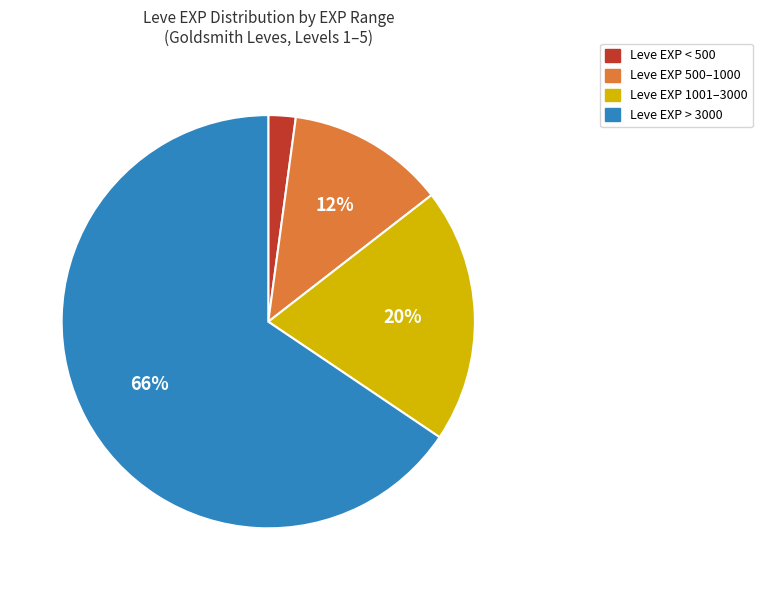

To the nearest percent, what is the average slice percentage?

25%